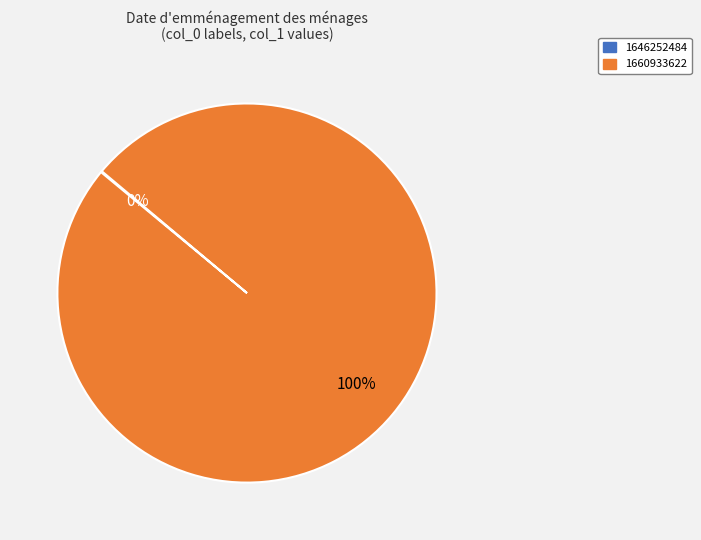

Is there a majority slice in this chart?

Yes